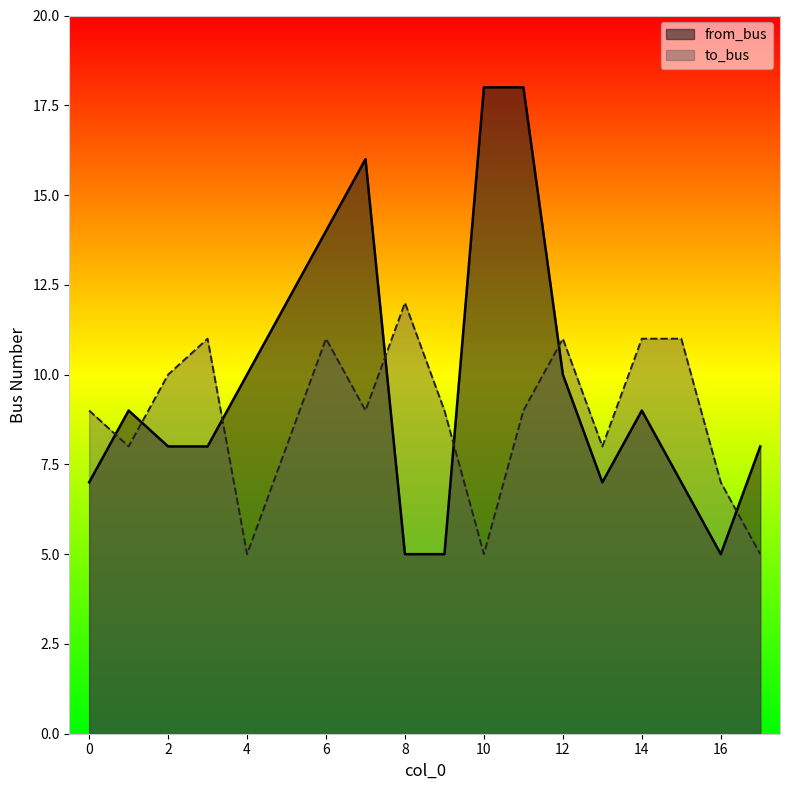

Read the from_bus value at 12, to the nearest 5.

10